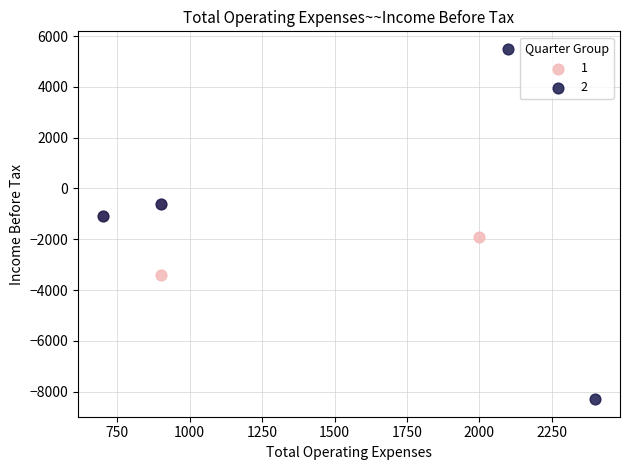

What are all the series names shown in the legend?

1, 2